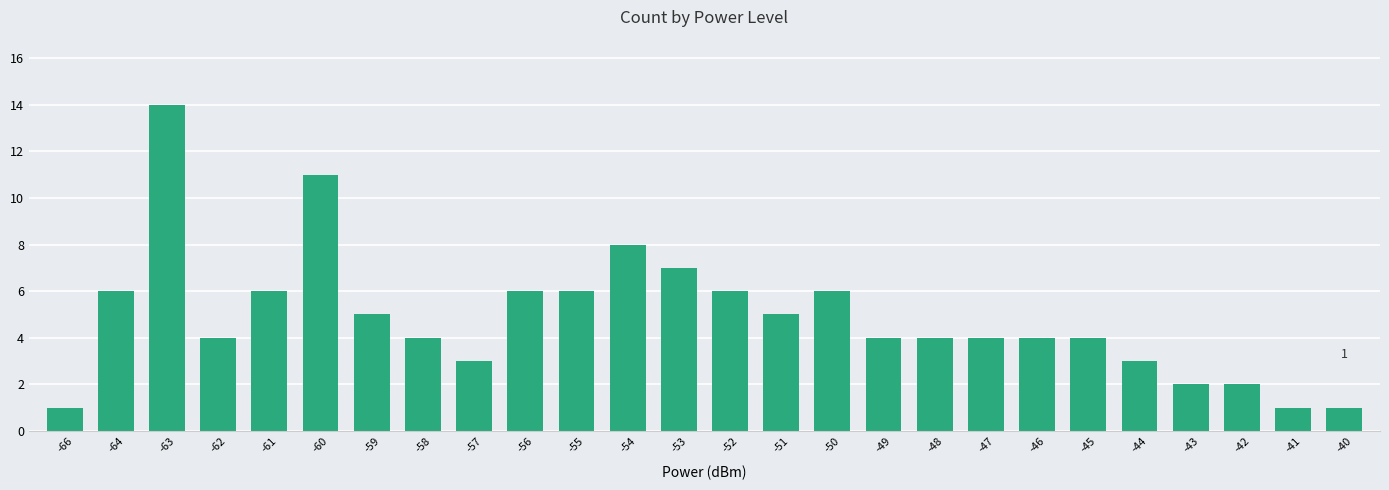

What is the greatest value displayed?

14